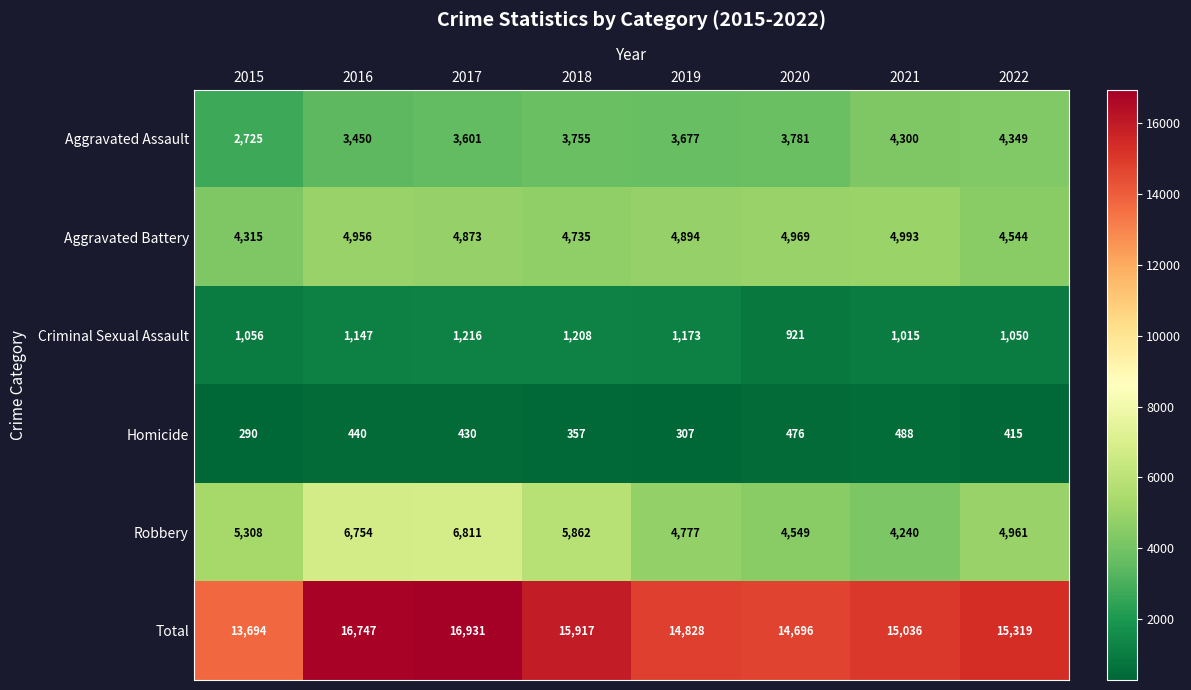

What is the sum of the Aggravated Battery values at 2020 and 2019?

9863